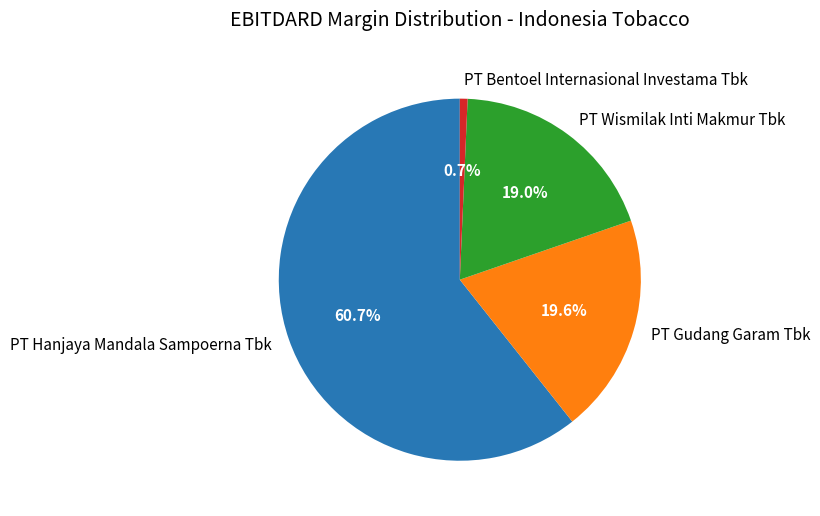

To the nearest percent, what is the average slice percentage?

25%